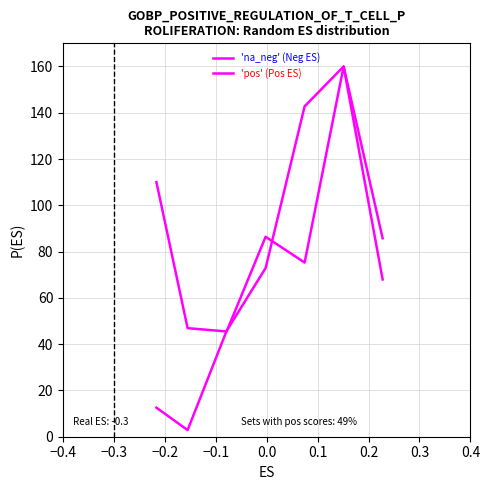

At which category does 'na_neg' (Neg ES) reach its first local valley?

−0.2